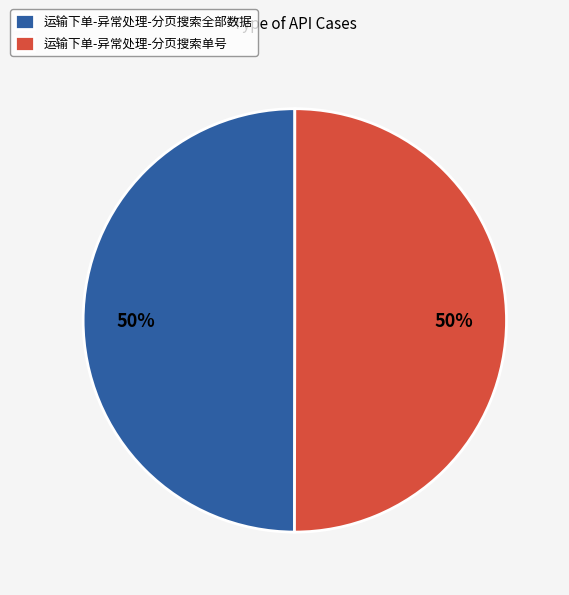

To the nearest percent, what percentage of the pie is 运输下单-异常处理-分页搜索全部数据?

50%